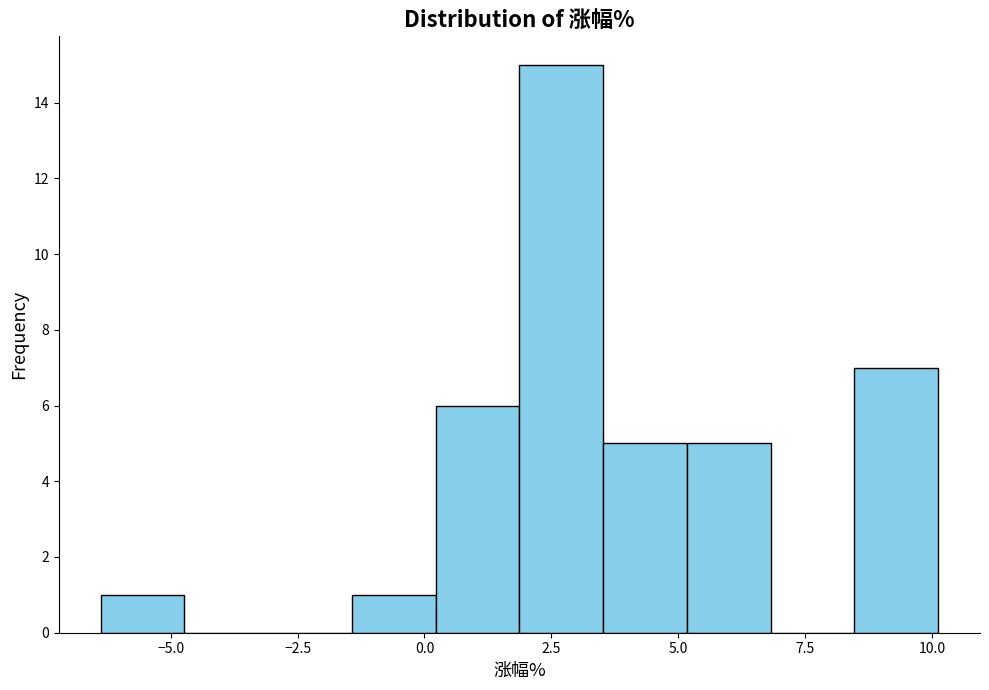

Around what value on the x-axis is the tallest bar? Give the approximate position of its centre, as read against the axis.

2.5